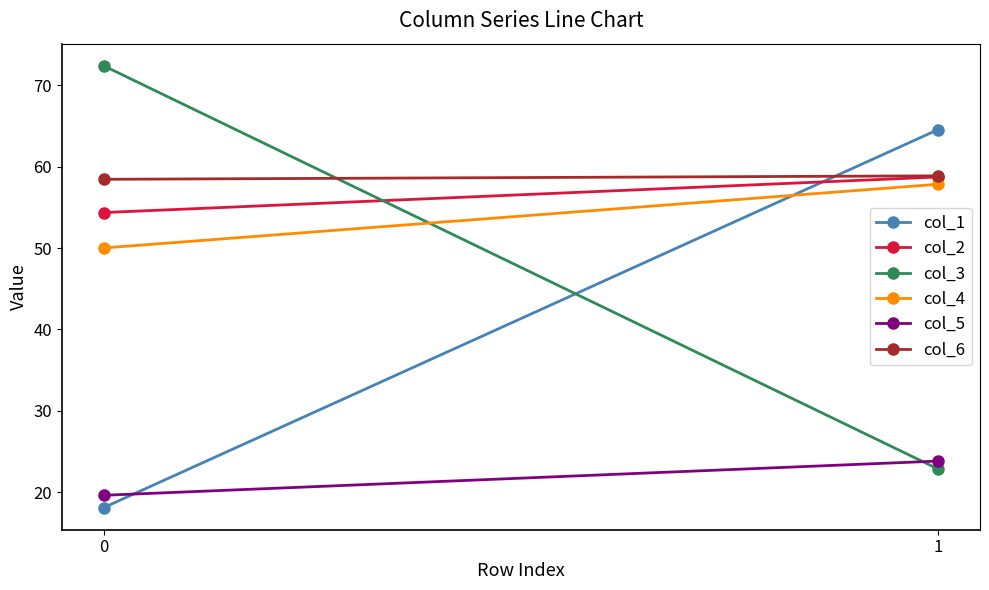

Count the col_6 values in the range 58 to 59.

2